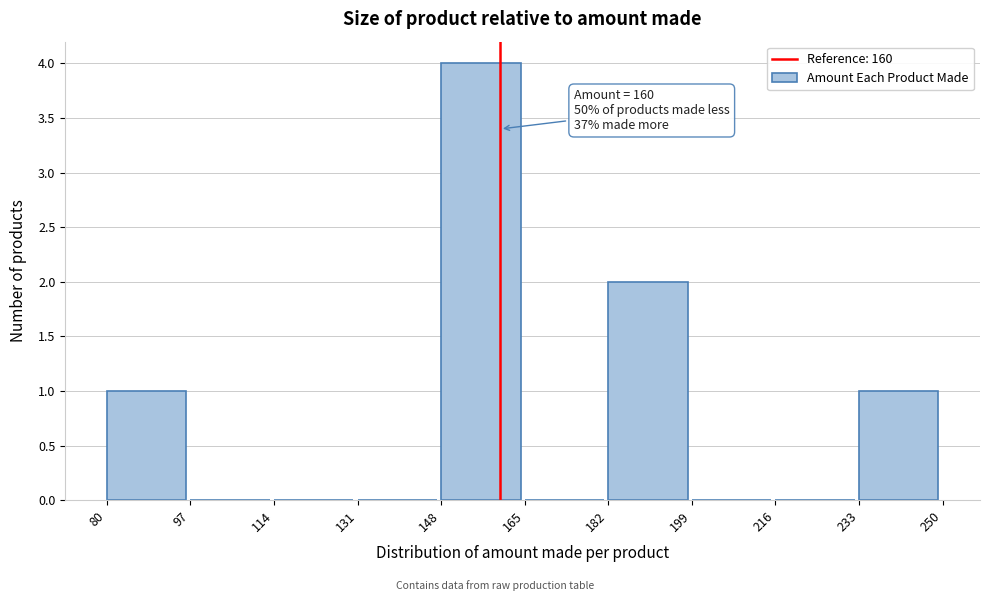

Over which range of the x-axis is the bar tallest?

148 to 165